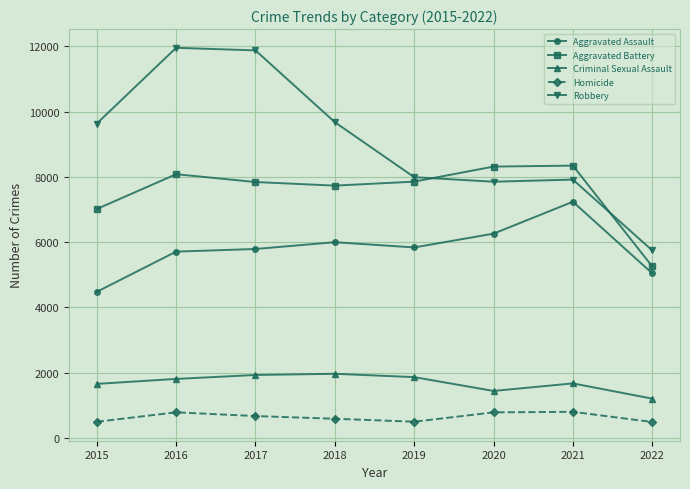

What is the difference between the Aggravated Assault values at 2022 and 2020?

1216